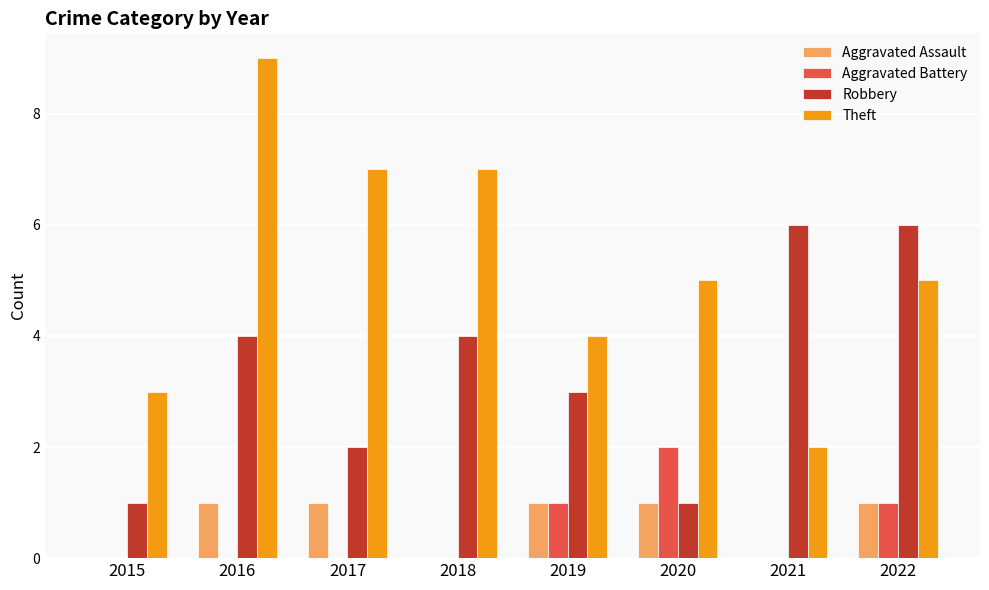

What is the greatest value displayed?

9